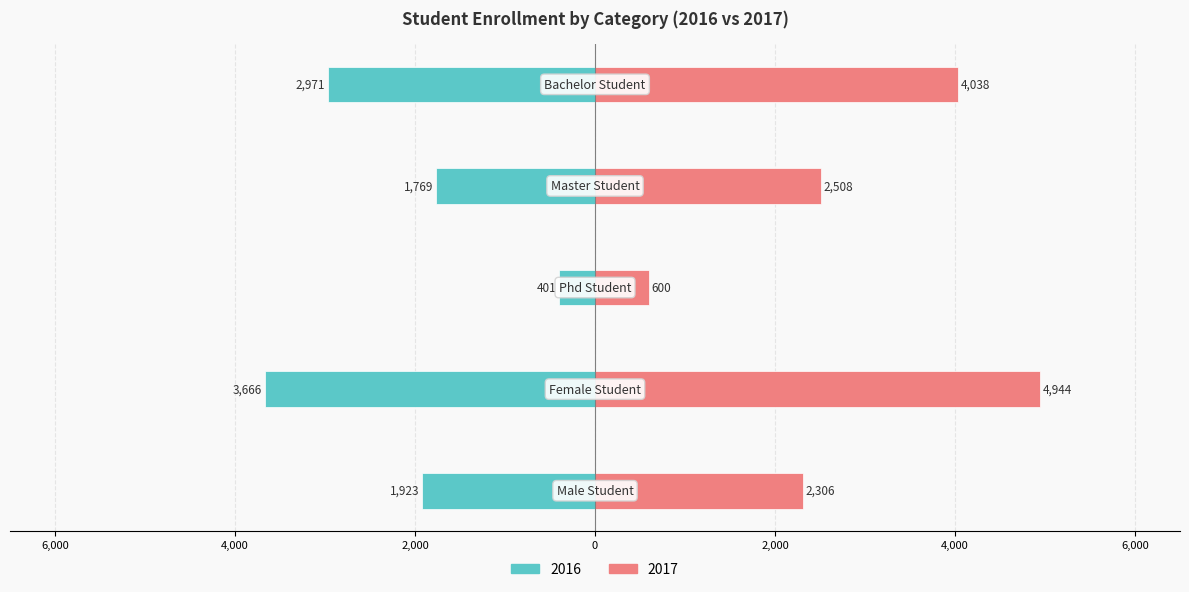

What is the highest value of the 2017 series?

4944